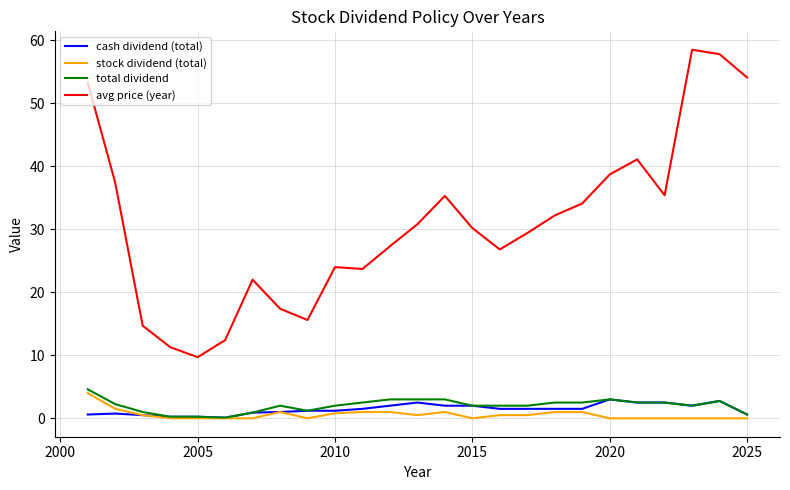

What position from the left is 2005?

21